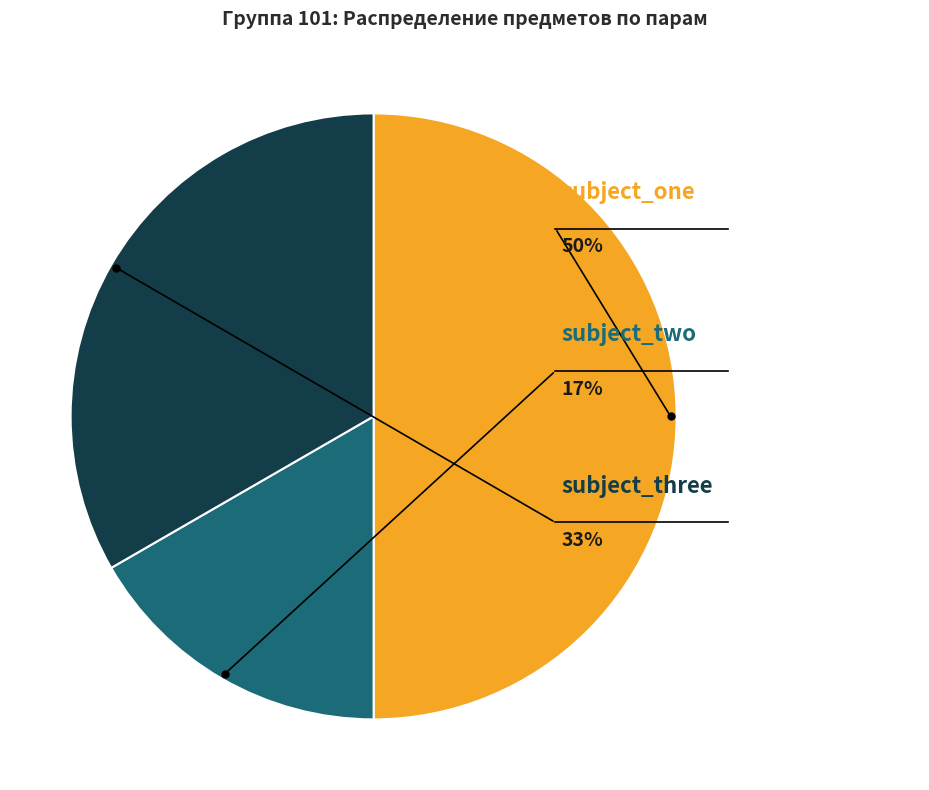

True or false: subject_one accounts for 40% of the total.

False